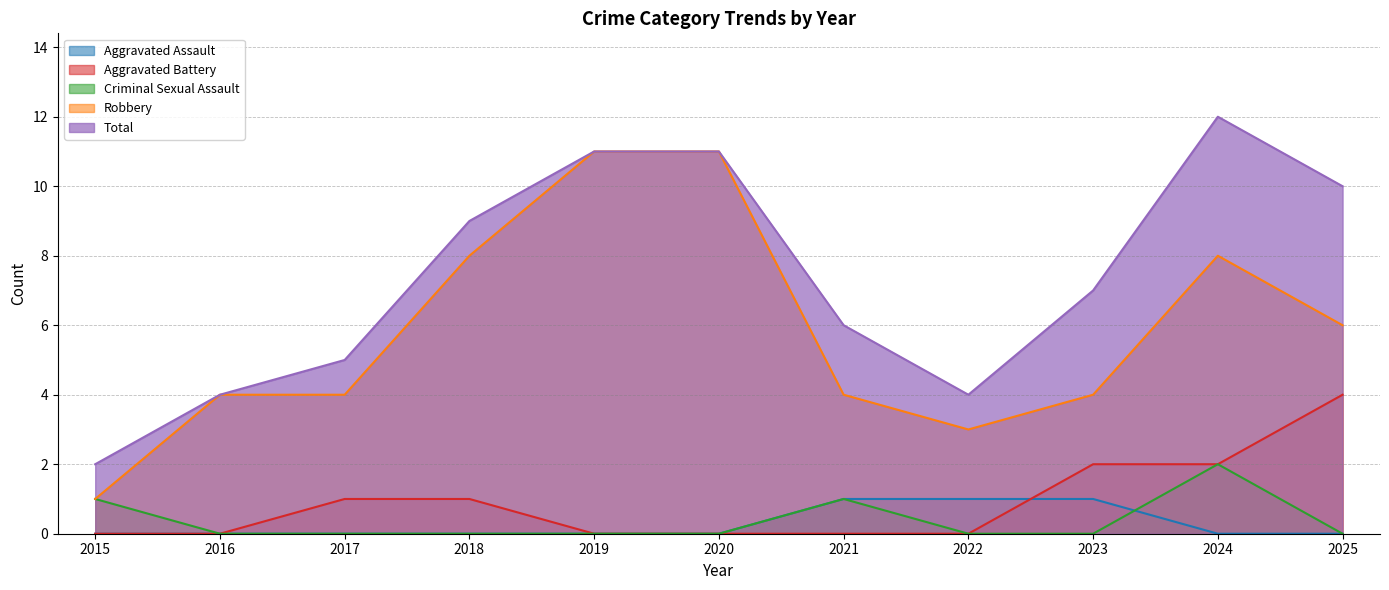

Is the value of Aggravated Battery at 2017 greater than the value of Total at 2015?

No